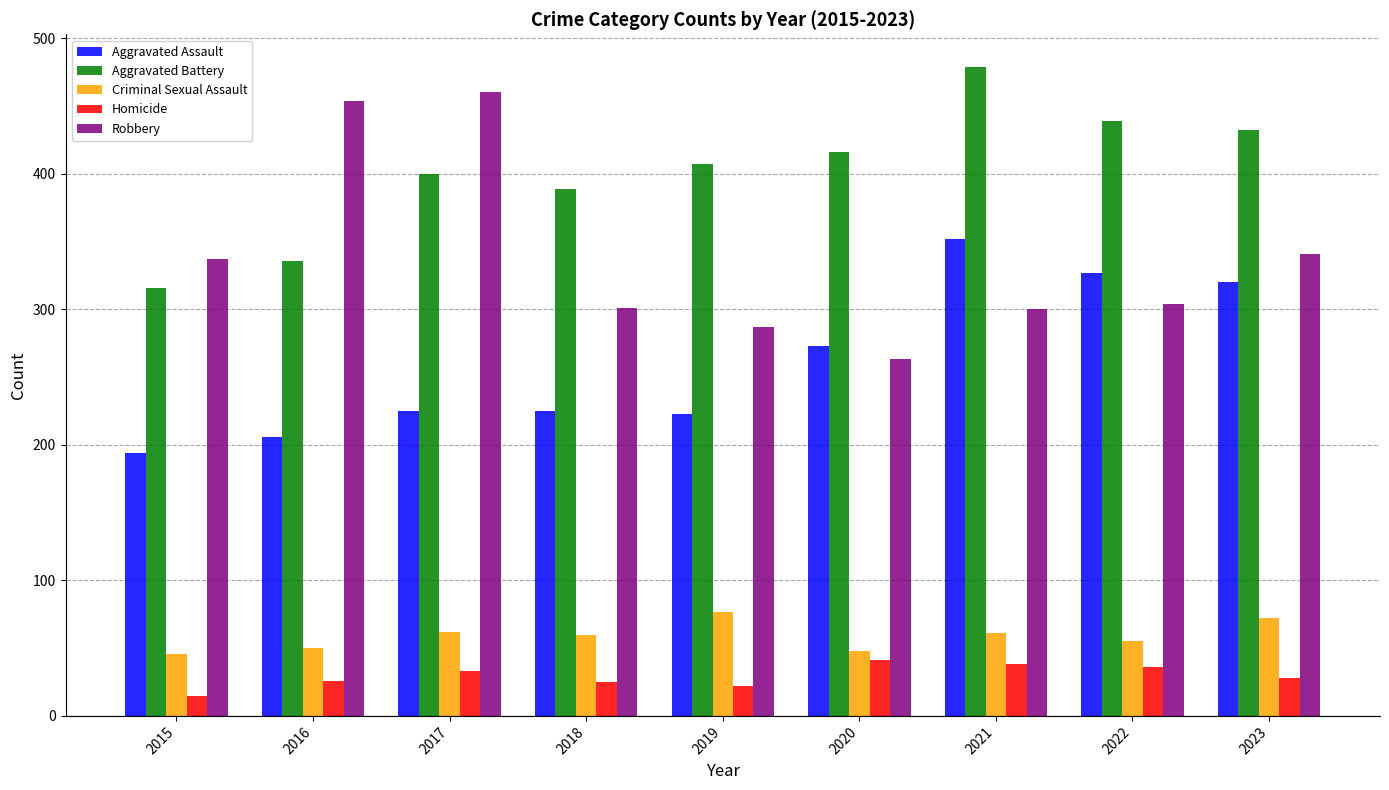

What are all the series names shown in the legend?

Aggravated Assault, Aggravated Battery, Criminal Sexual Assault, Homicide, Robbery